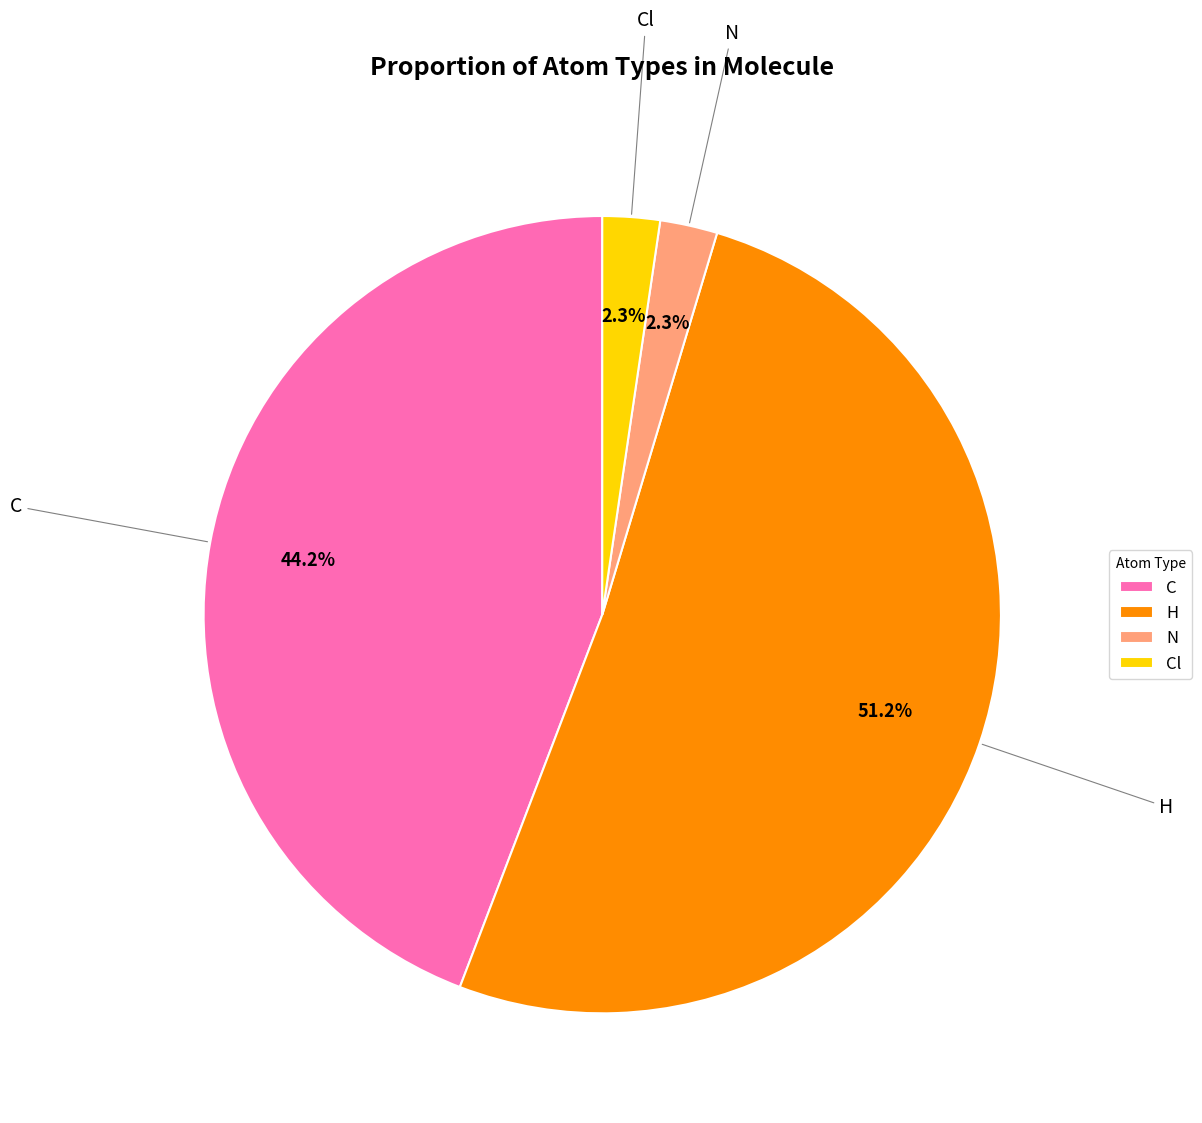

Which category has the biggest portion of the pie?

H